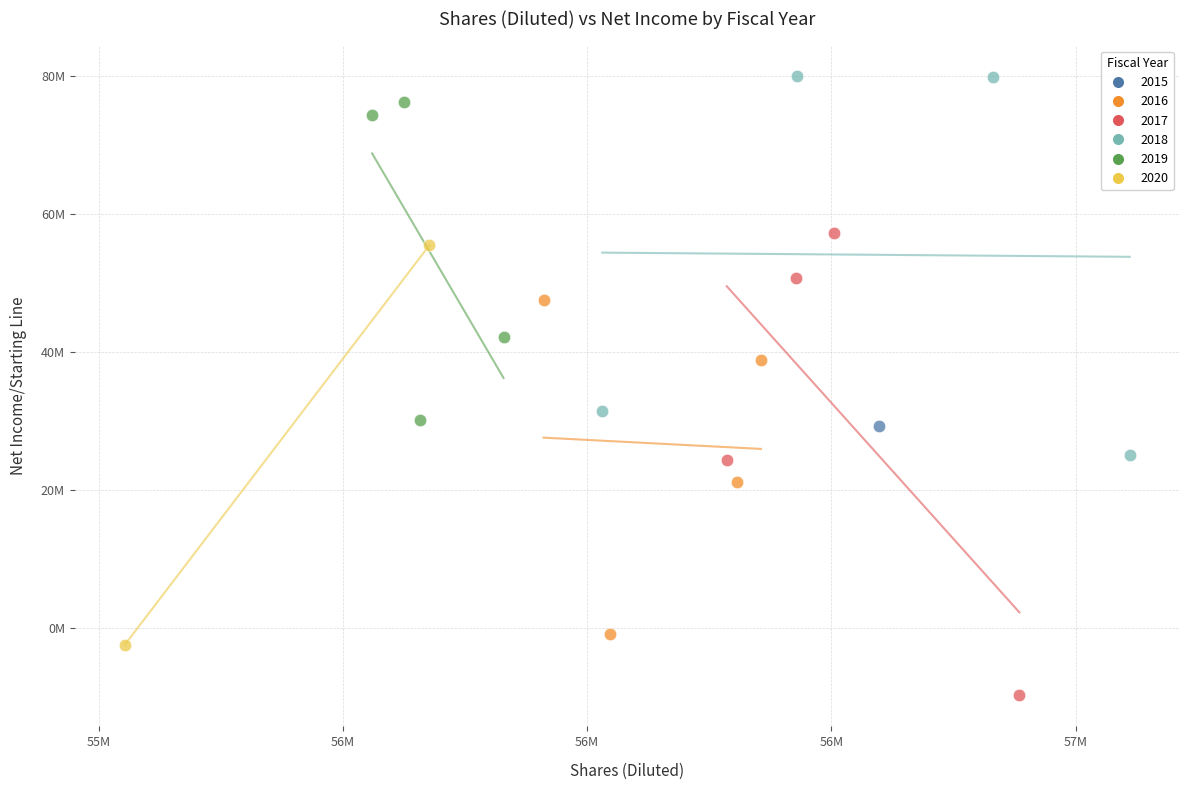

What are all the series names shown in the legend?

2015, 2016, 2017, 2018, 2019, 2020